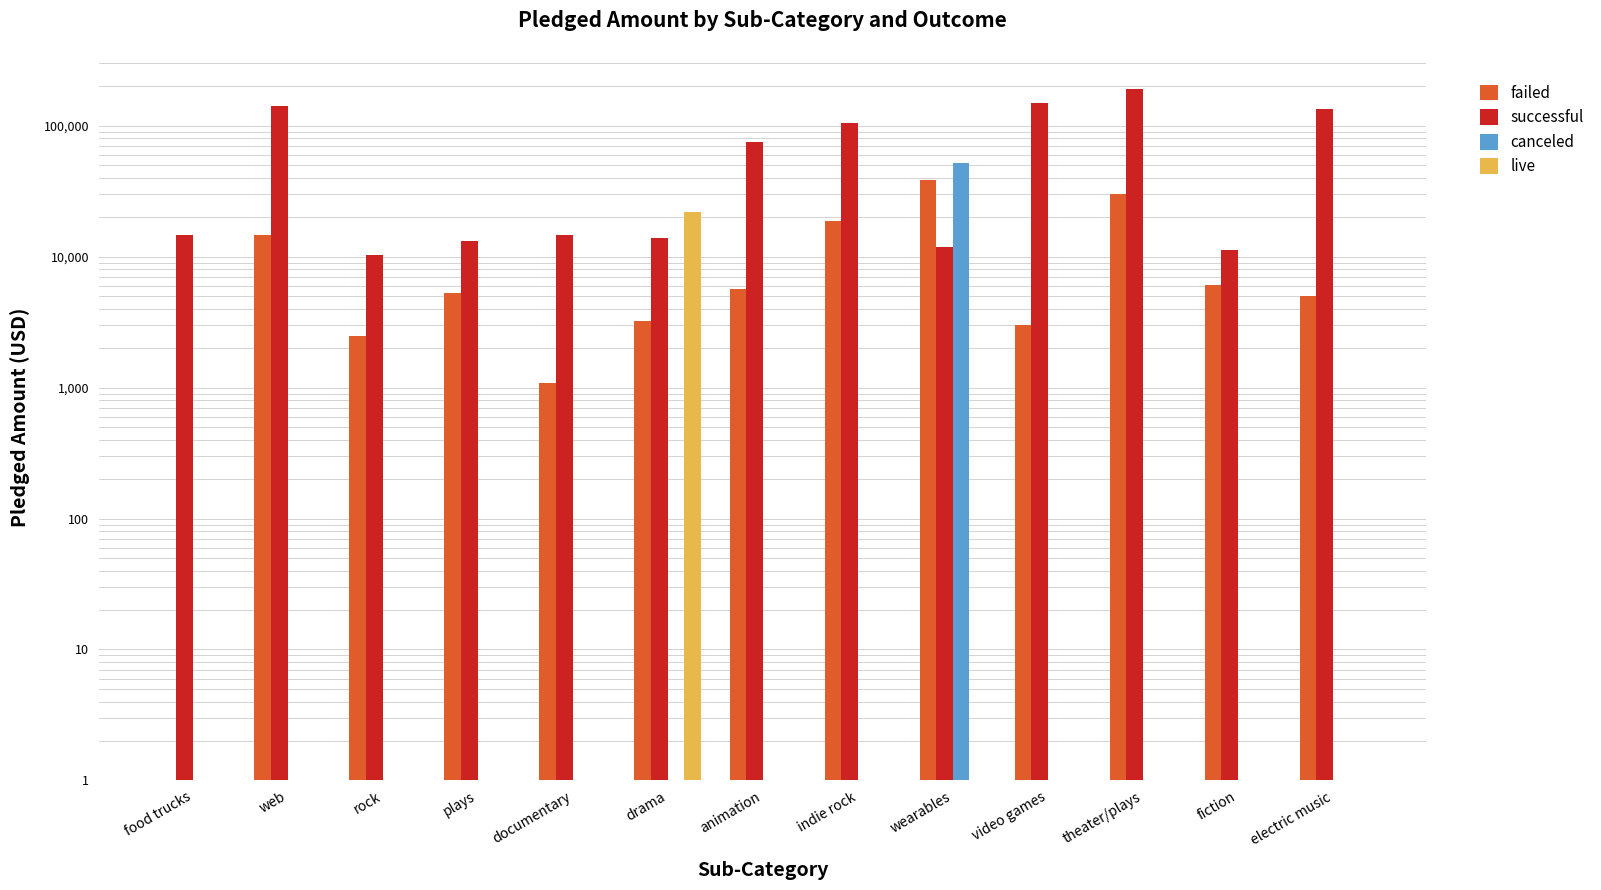

At which category is the sum across all series the highest?

theater/plays